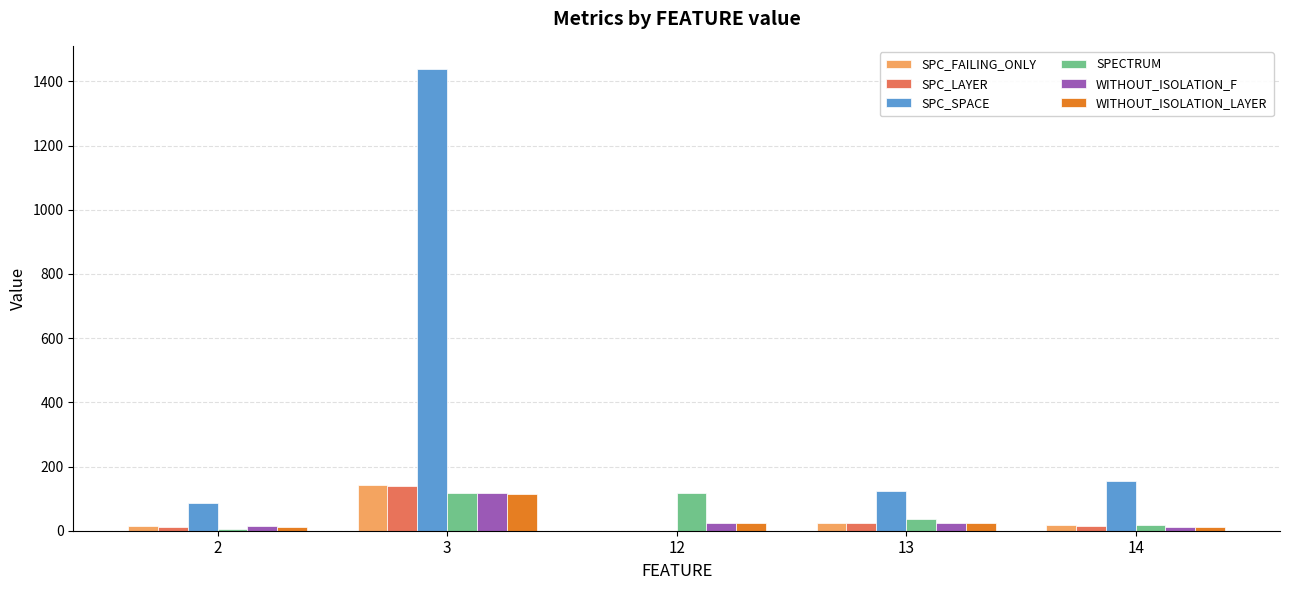

What is the average value of the SPC_FAILING_ONLY series?

40